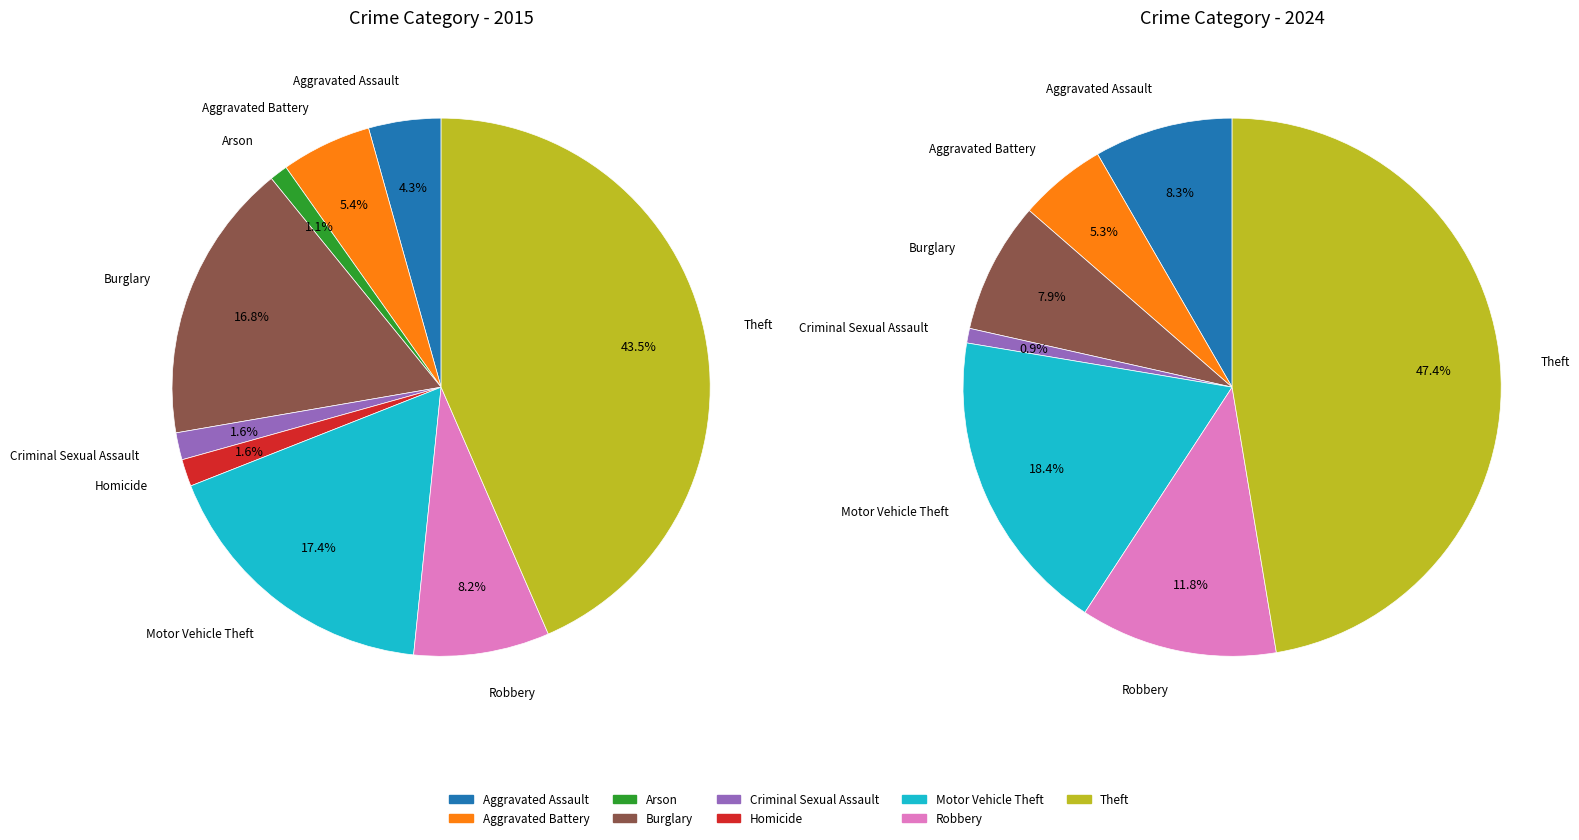

The Aggravated Assault slice represents 4% of the pie. True or false?

True